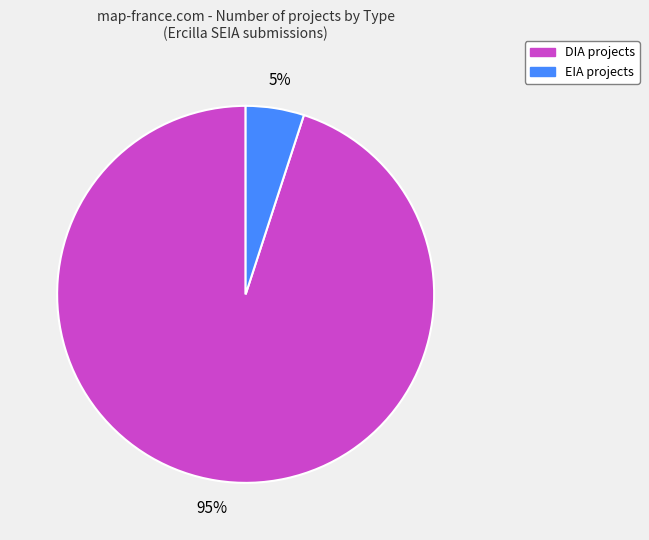

To the nearest percent, what percentage of the pie is DIA?

95%